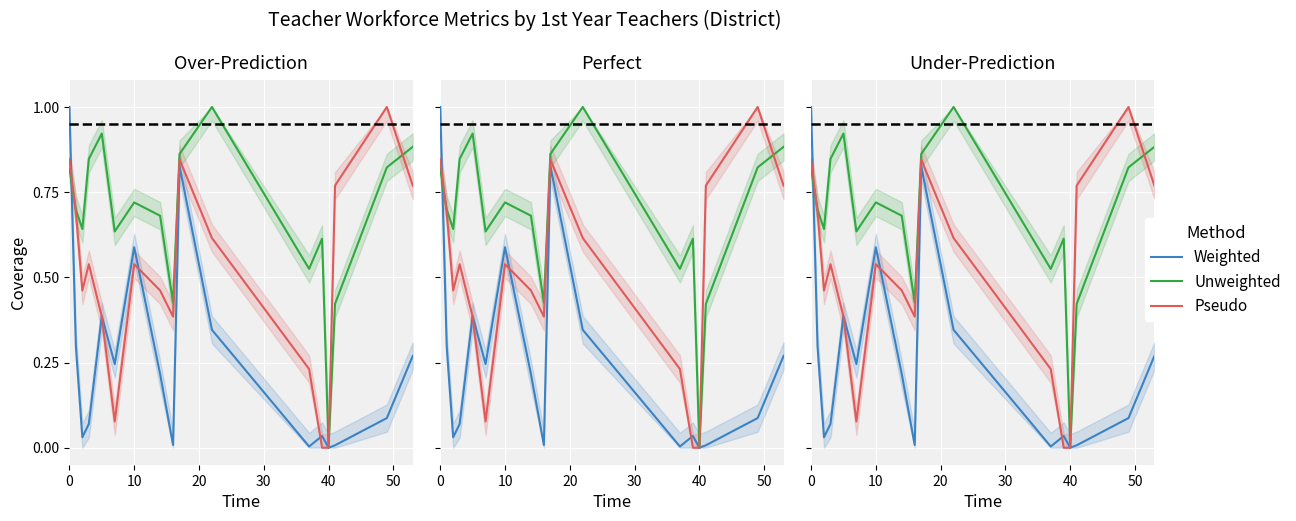

Reading left to right, list all the values displayed in this chart.

Weighted: 1.0	0.3	0.0	0.1	0.4	0.2	0.6	0.2	0.0	0.8	0.3	0.0	0.0	0.0	0.0	0.1	0.3
Unweighted: 0.8	0.7	0.6	0.8	0.9	0.6	0.7	0.7	0.4	0.9	1.0	0.5	0.6	0.0	0.4	0.8	0.9
Pseudo: 0.8	0.7	0.5	0.5	0.4	0.1	0.5	0.5	0.4	0.8	0.6	0.2	0.0	0.0	0.8	1.0	0.8